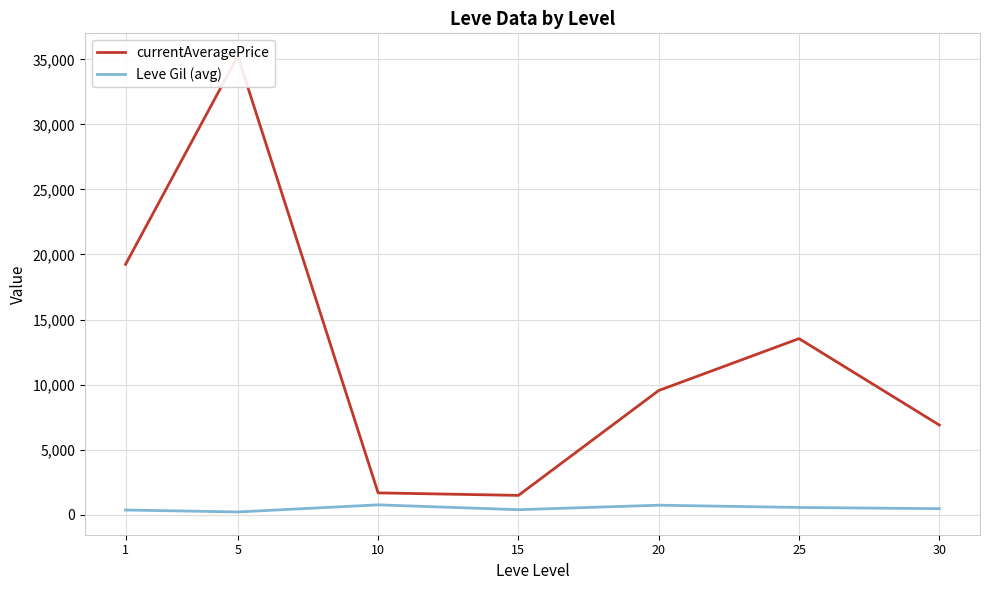

What is the lowest value of the currentAveragePrice series?

1473.7